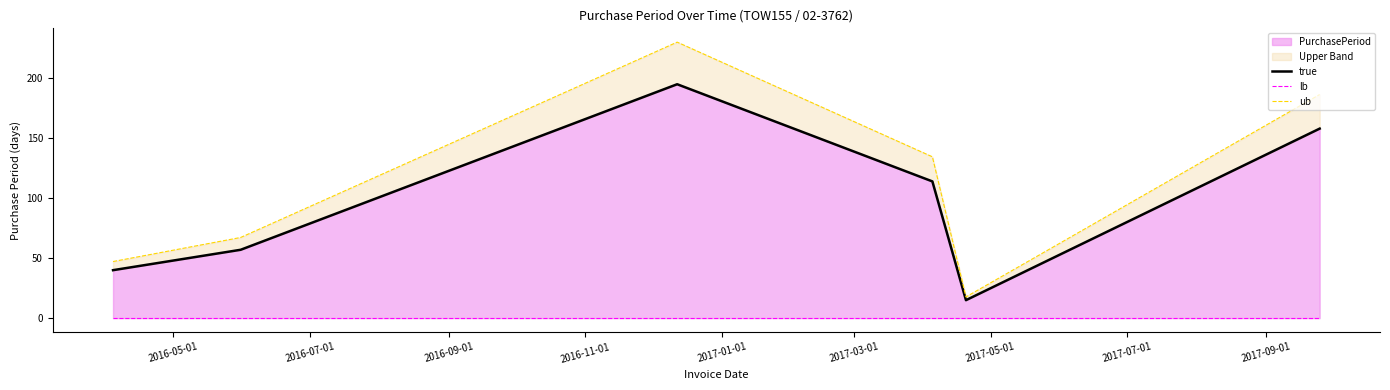

Rank the series by their average value, from lowest to highest.

lb, true, ub